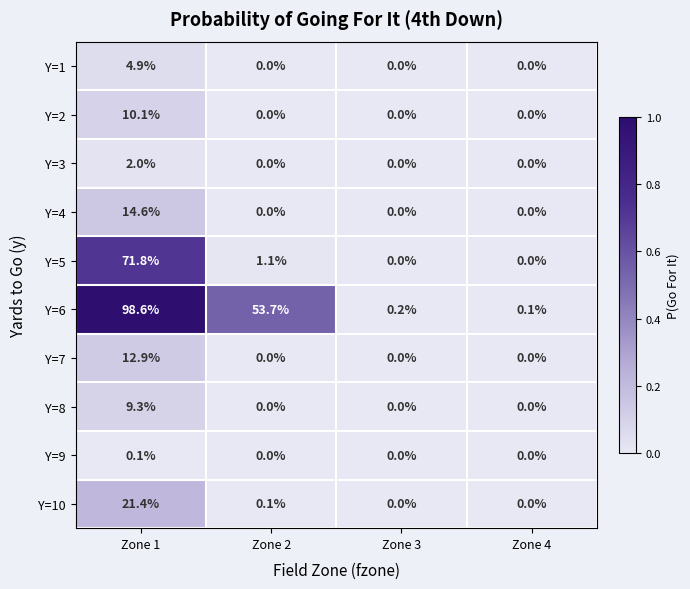

List the series in order of their peak value, lowest first.

Y=9, Y=3, Y=1, Y=8, Y=2, Y=7, Y=4, Y=10, Y=5, Y=6